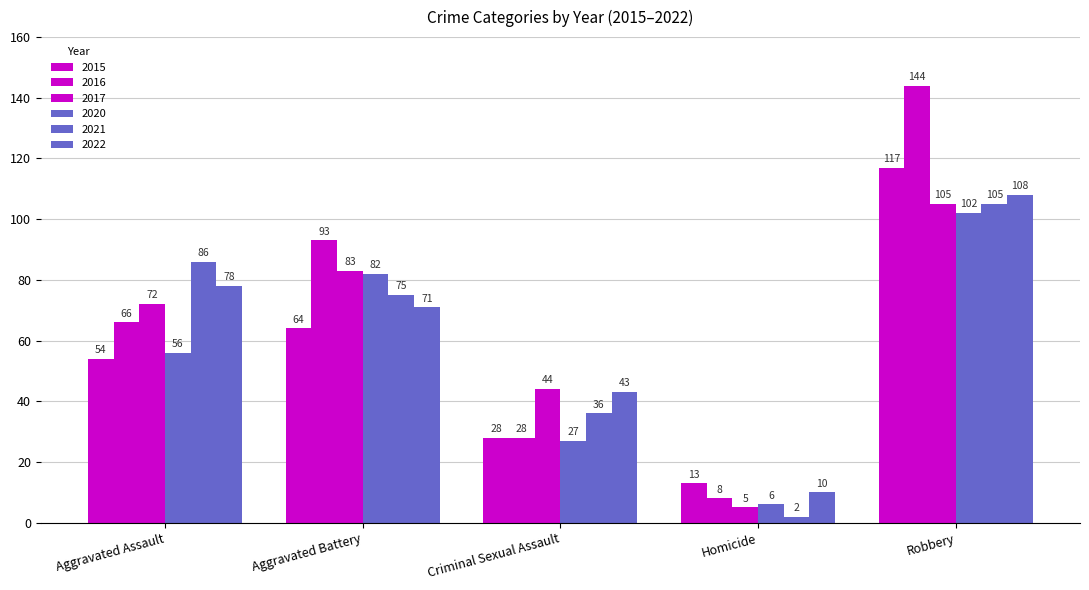

What is the sum of all 2016 values?

339